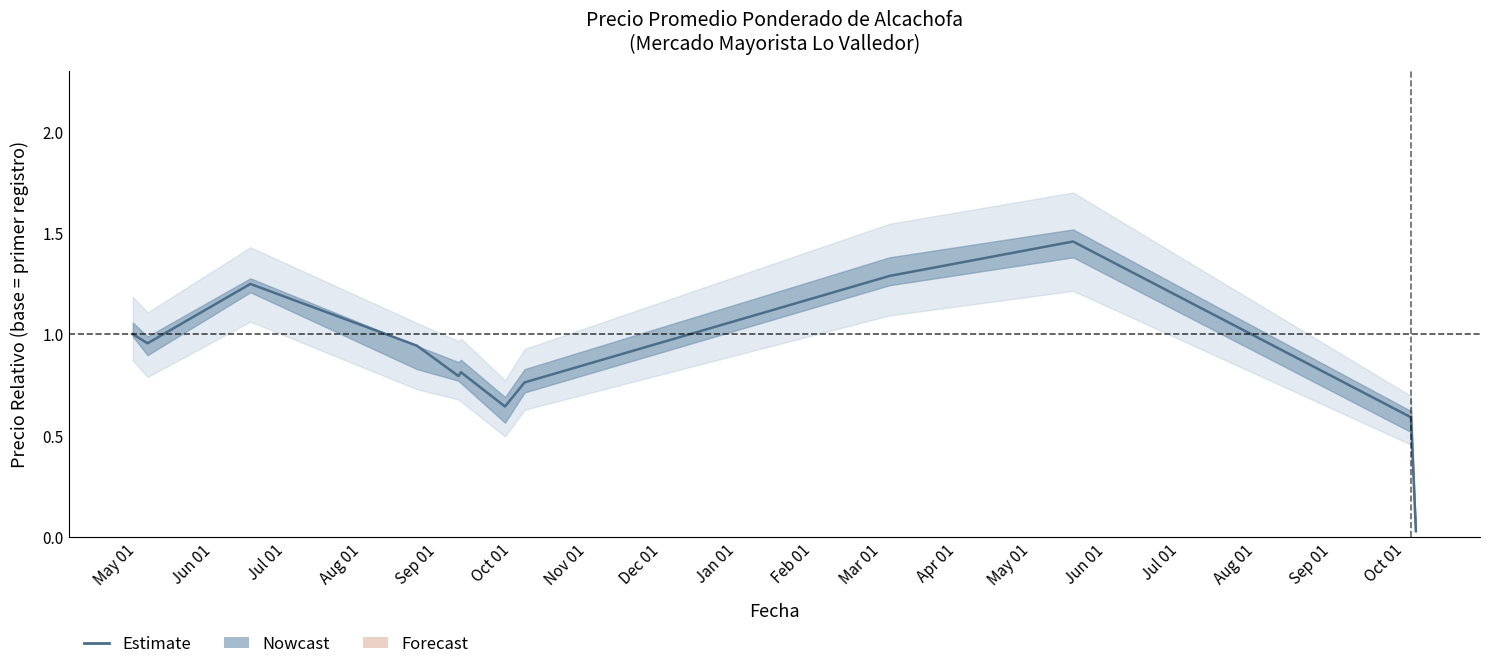

What is the label of the 8th point from the right?

Sep 01